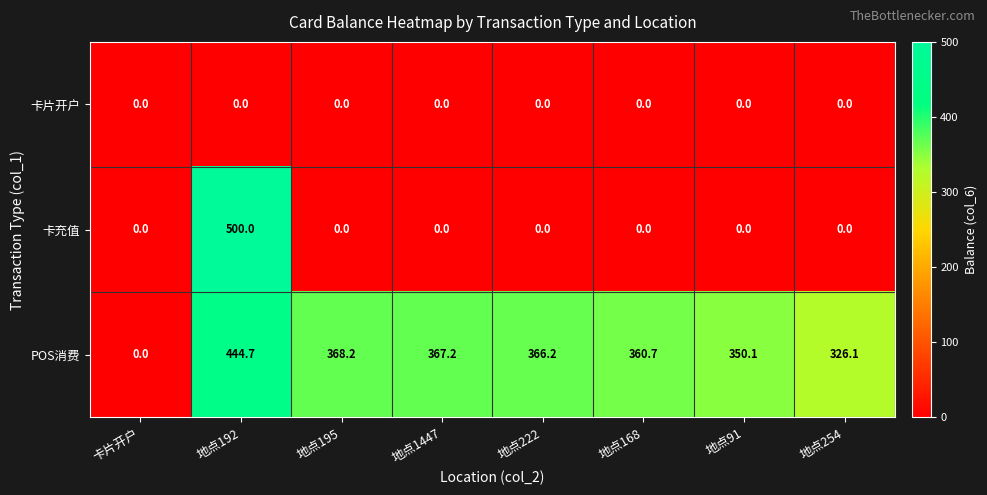

Which series has the widest spread of values?

卡充值